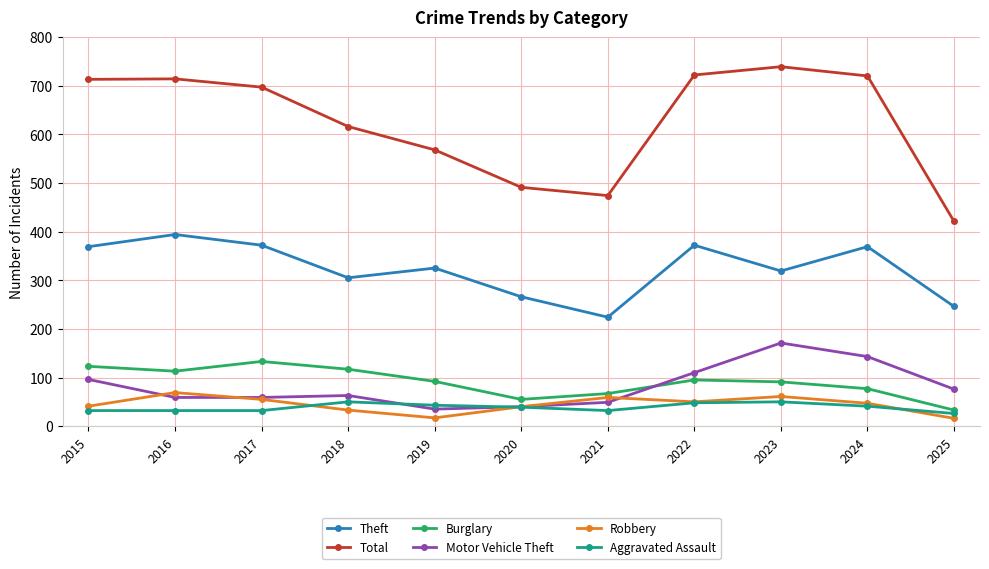

What is the smallest value displayed?

16